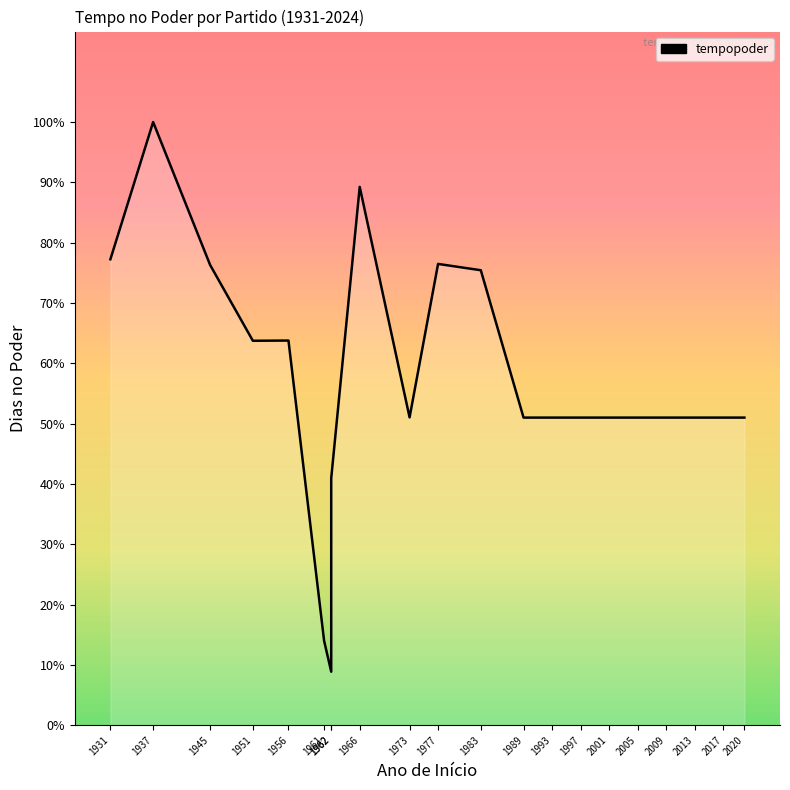

How many values are below 1461?

3